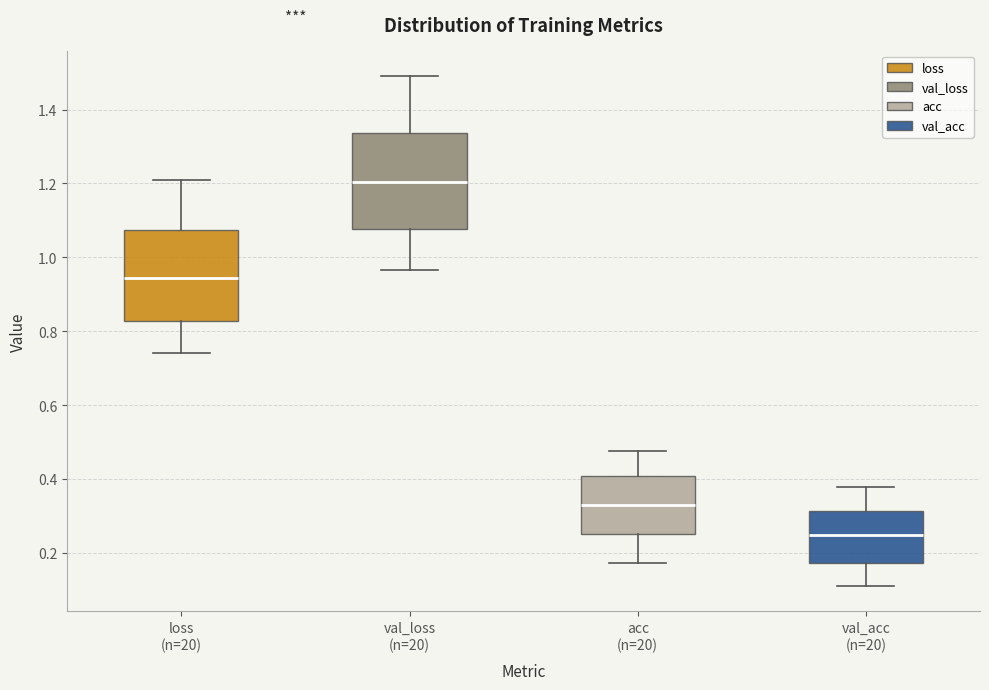

Reading left to right, transcribe this box plot: for each box, give where its median line is, the range the box spans, and where its two whiskers end, as read against the y-axis. The values are not printed on the chart, so give them approximately, as read against the axis.

loss (n=20): median 0.94, box 0.82 to 1.08, whiskers 0.74 to 1.20
val_loss (n=20): median 1.20, box 1.08 to 1.34, whiskers 0.96 to 1.50
acc (n=20): median 0.32, box 0.26 to 0.40, whiskers 0.18 to 0.48
val_acc (n=20): median 0.24, box 0.18 to 0.32, whiskers 0.12 to 0.38